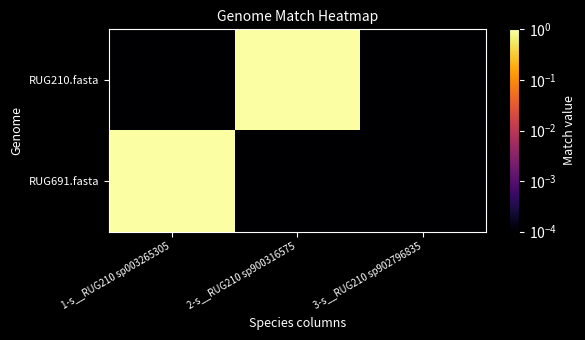

At which category is the sum across all series the highest?

1-s__RUG210 sp003265305